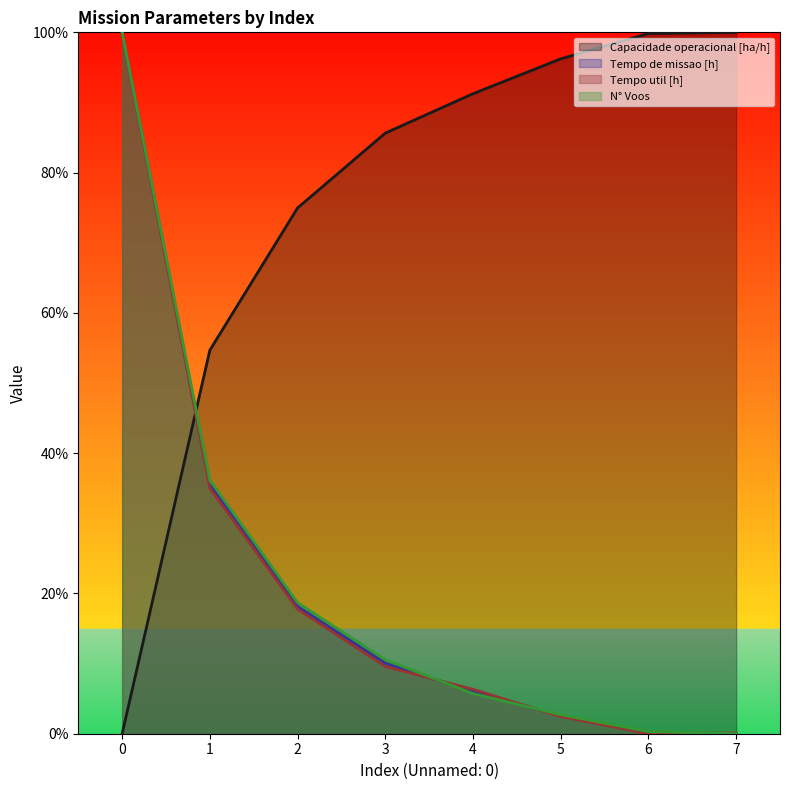

True or false: N° Voos and Capacidade operacional [ha/h] intersect in this chart.

True